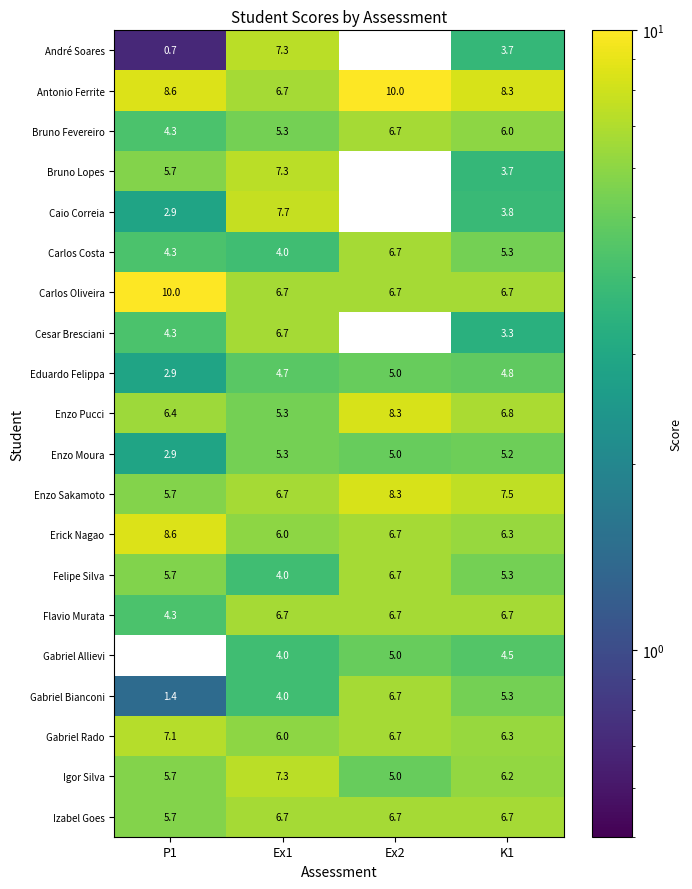

At which label does Gabriel Bianconi reach its minimum?

P1